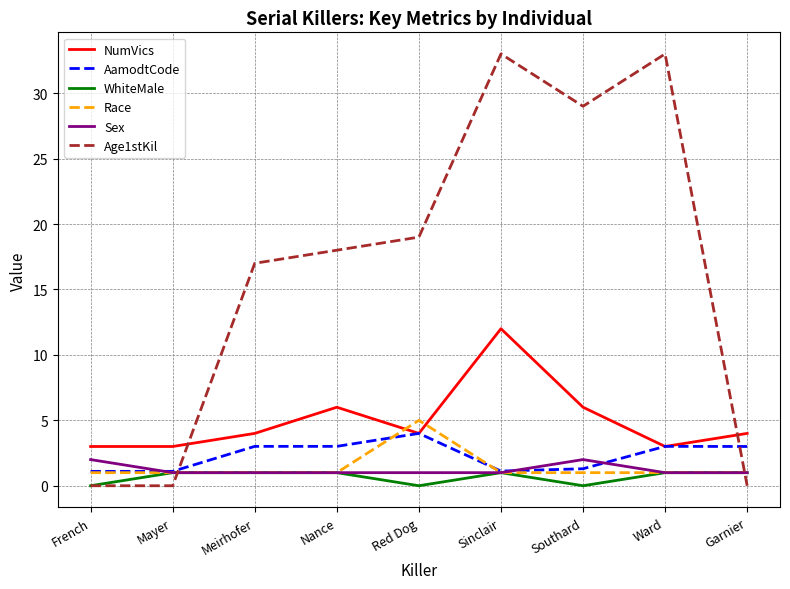

True or false: AamodtCode has a value of 3.0 at Nance.

True